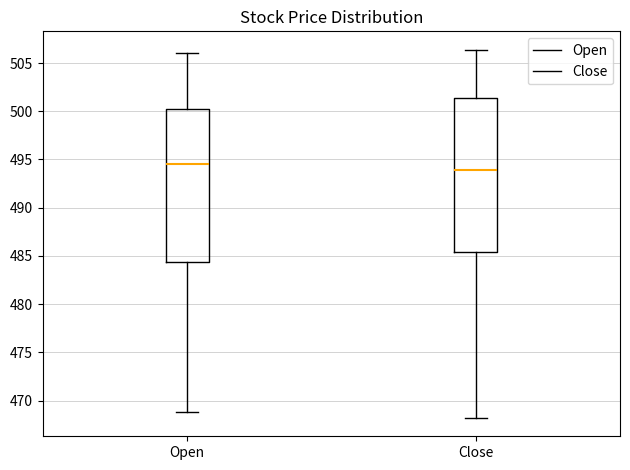

Where does the lower whisker of the box for Open end on the y-axis? The values are not printed on the chart, so give them approximately, as read against the axis.

469.0